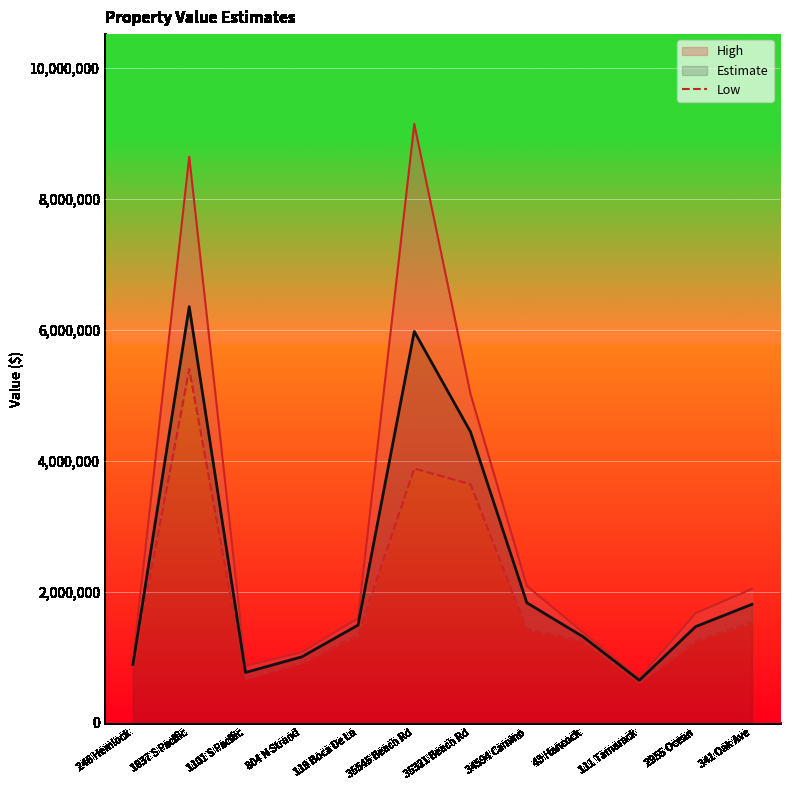

Read the Estimate value at 1837 S Pacific, to the nearest 100.

6352500